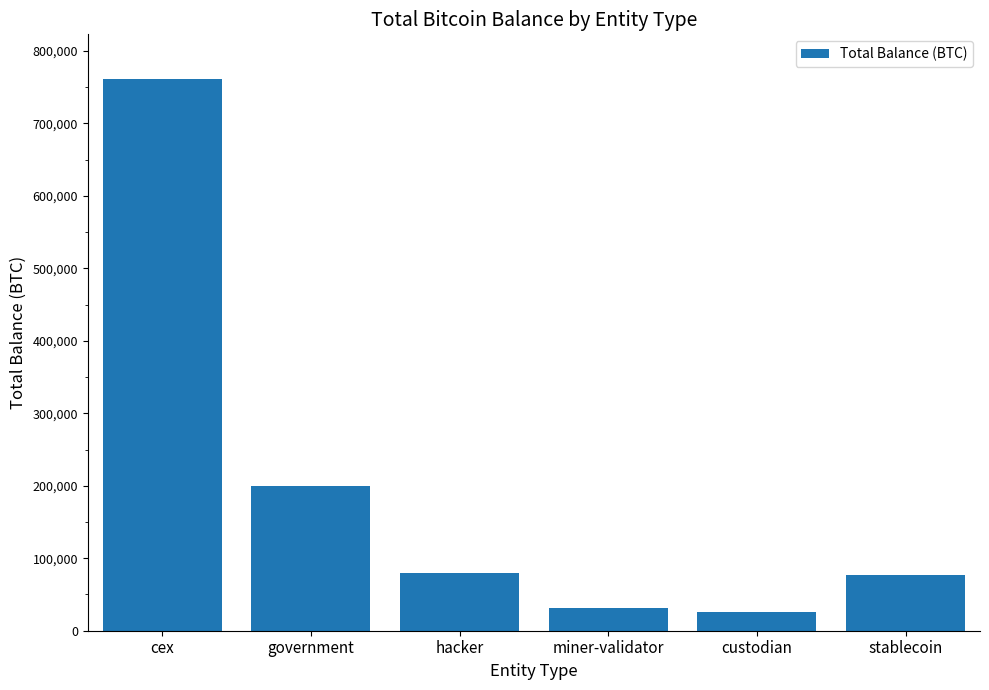

Between cex and custodian, which is larger?

cex